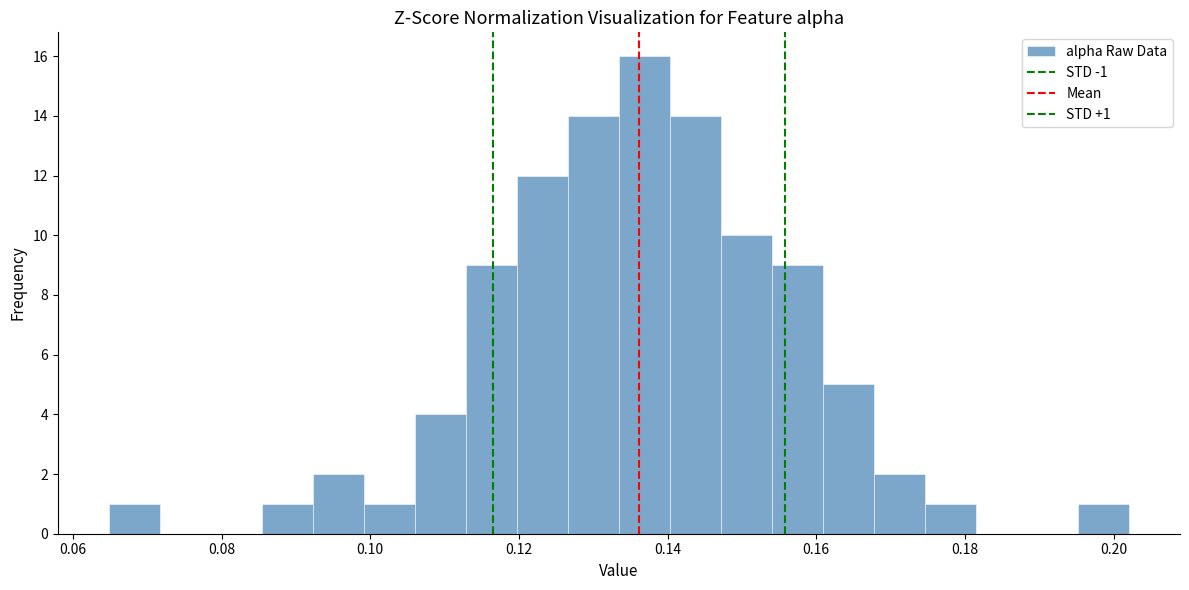

Read against the x-axis, roughly where is the centre of the tallest bar?

0.136